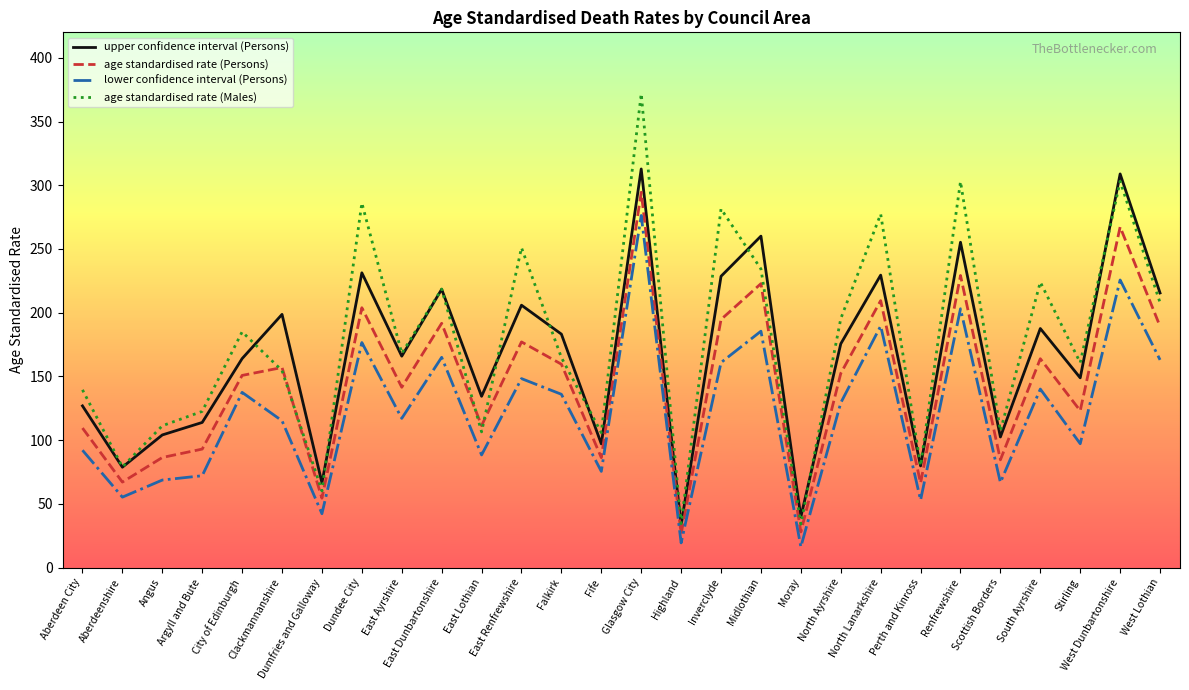

What is the difference between the highest and lowest values at East Renfrewshire?

102.7